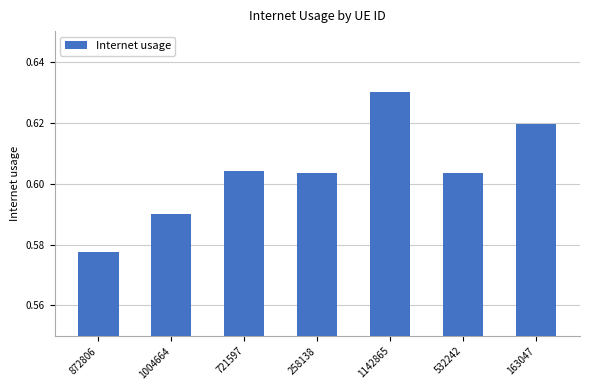

What is the label of the 1st bar from the left?

872806